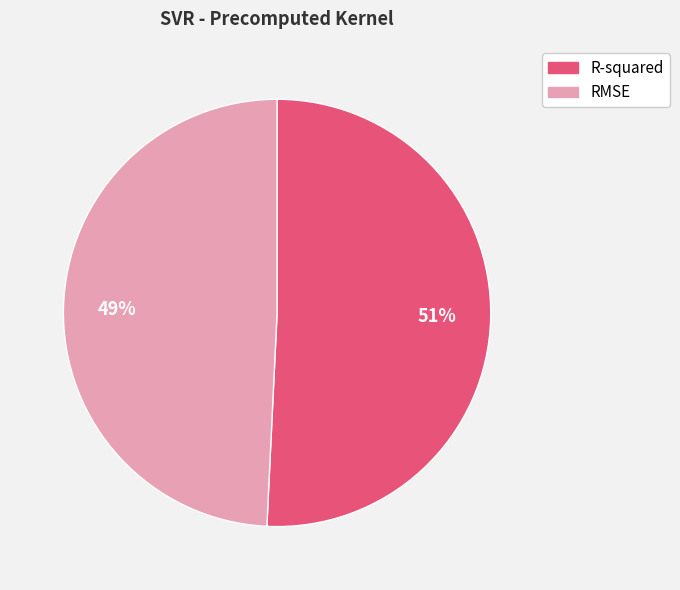

Does any single category account for the majority?

Yes